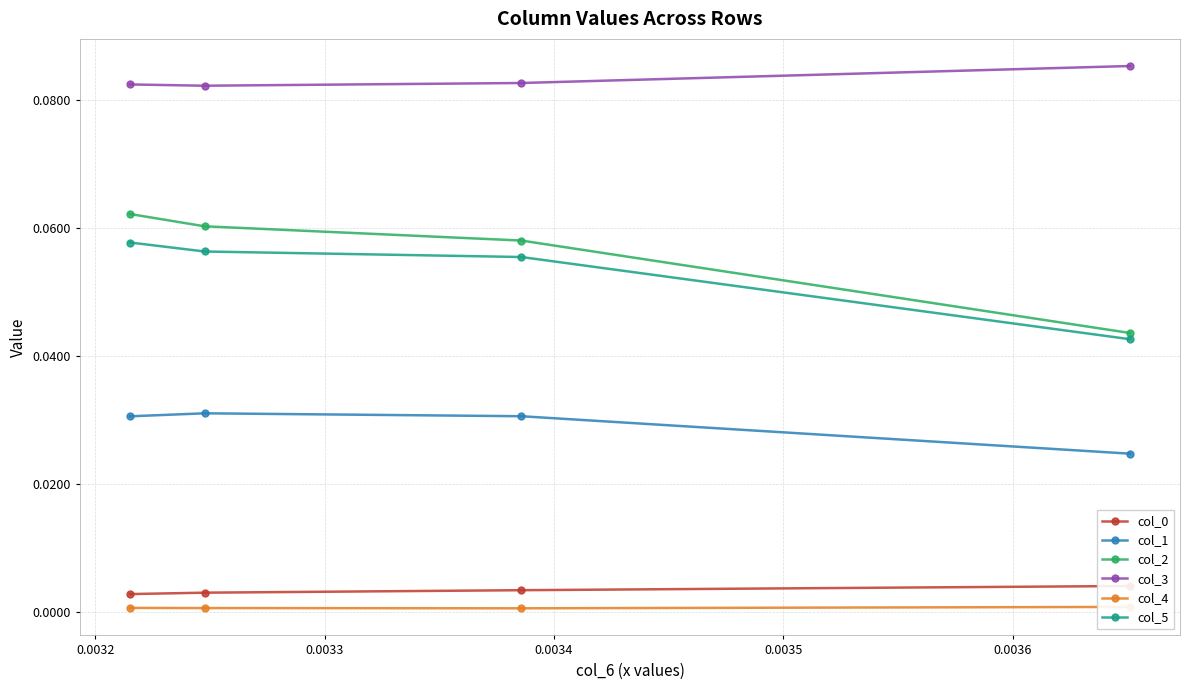

How many col_3 values are between 0 and 1?

4